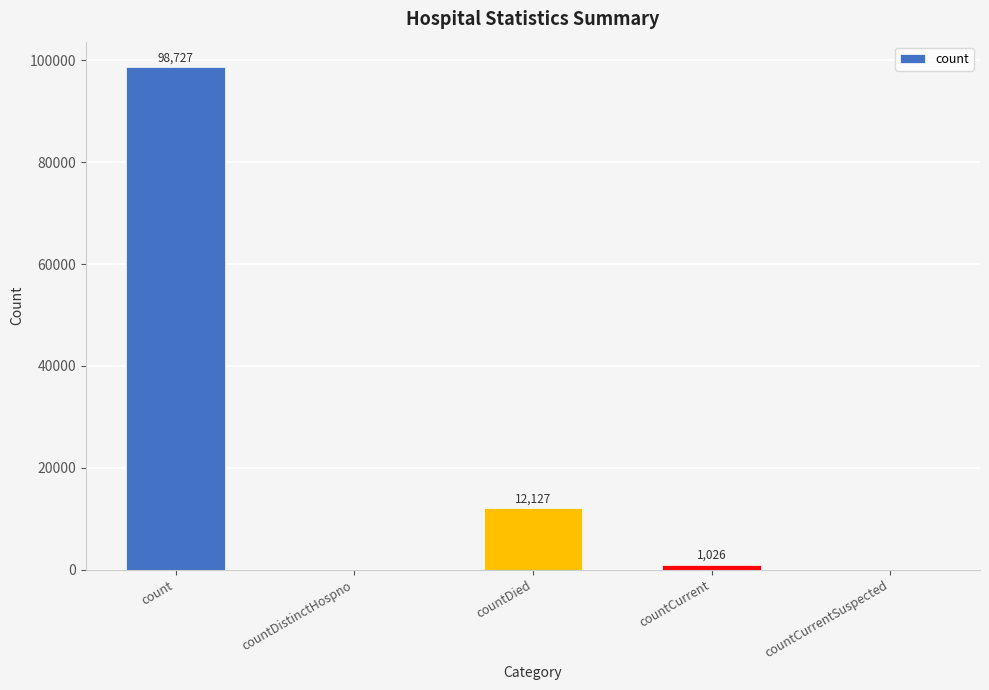

The value at countDied is 12127. True or false?

True